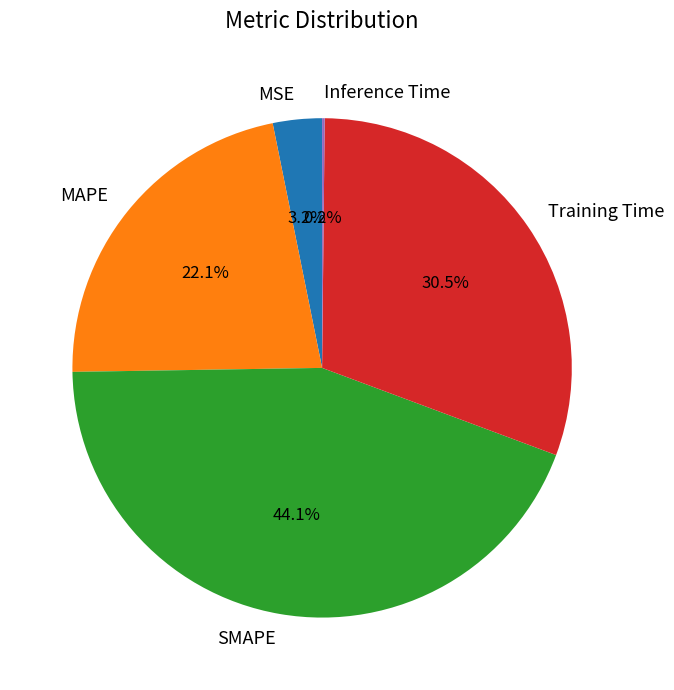

True or false: MAPE accounts for 22% of the total.

True